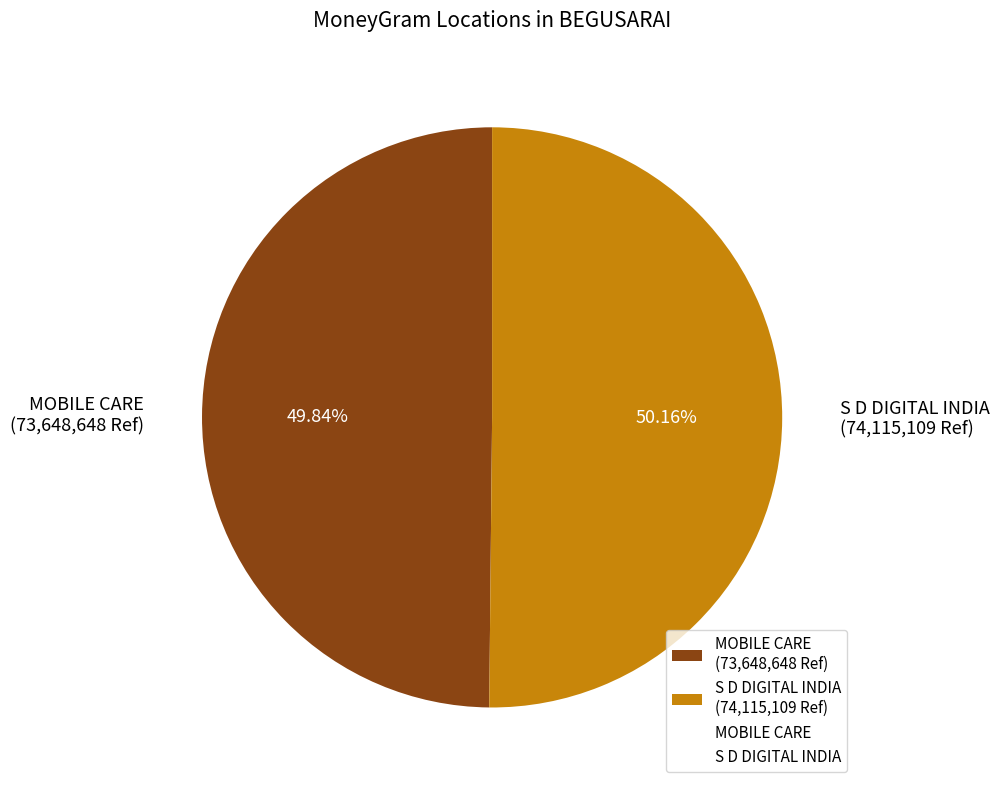

How many segments does this pie chart have?

2